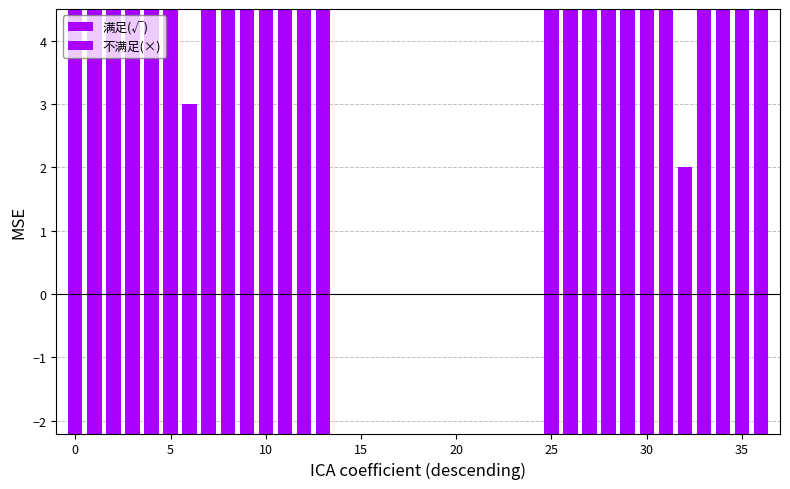

How many data points in 不满足(×) are above -5?

18